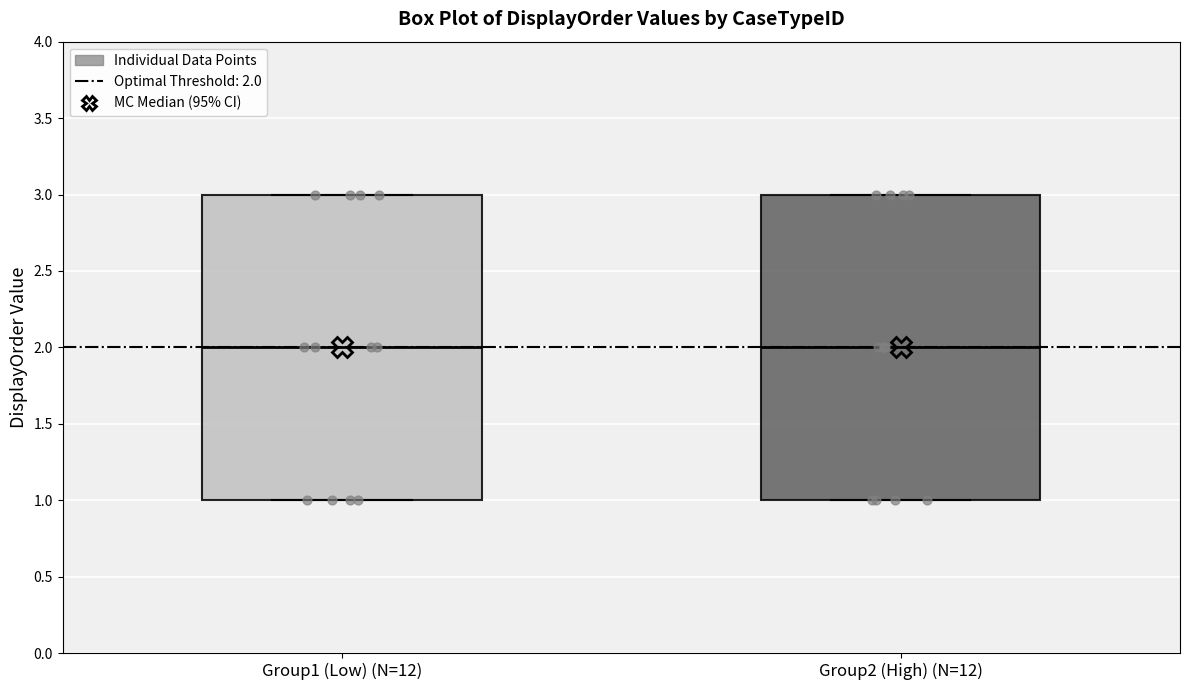

Reading left to right, read every box against the y-axis: the position of its median line, the range the box covers, and the ends of its whiskers. The values are not printed on the chart, so give them approximately, as read against the axis.

Group1 (Low) (N=12): median 2, box 1 to 3, whiskers 1 to 3
Group2 (High) (N=12): median 2, box 1 to 3, whiskers 1 to 3